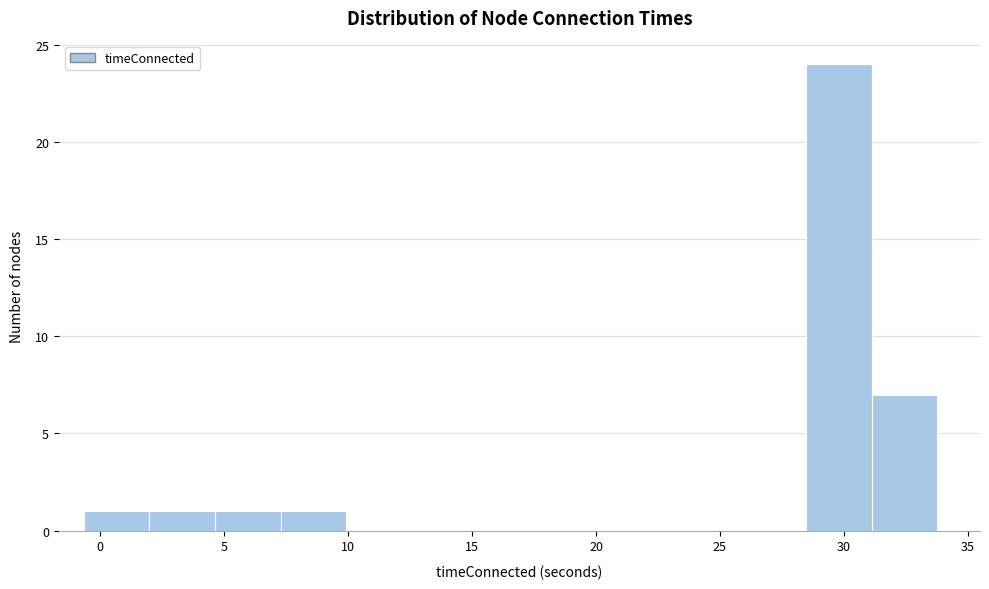

Reading left to right, list every bar in this chart as the range it spans on the x-axis followed by its height. Neither the bar edges nor the heights are printed on the chart, so give them approximately, as read against the axes.

-0.5 to 2.0: 1
2.0 to 4.5: 1
4.5 to 7.5: 1
7.5 to 10.0: 1
10.0 to 12.5: 0
12.5 to 15.0: 0
15.0 to 18.0: 0
18.0 to 20.5: 0
20.5 to 23.0: 0
23.0 to 26.0: 0
26.0 to 28.5: 0
28.5 to 31.0: 24
31.0 to 34.0: 7